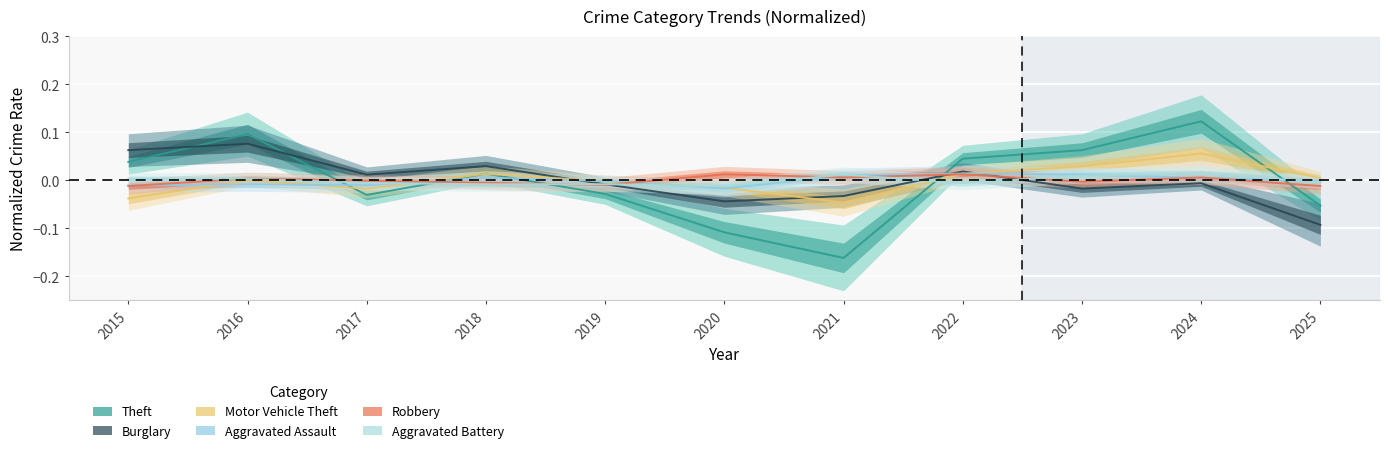

What is the total value across all series at 2019?

-0.1